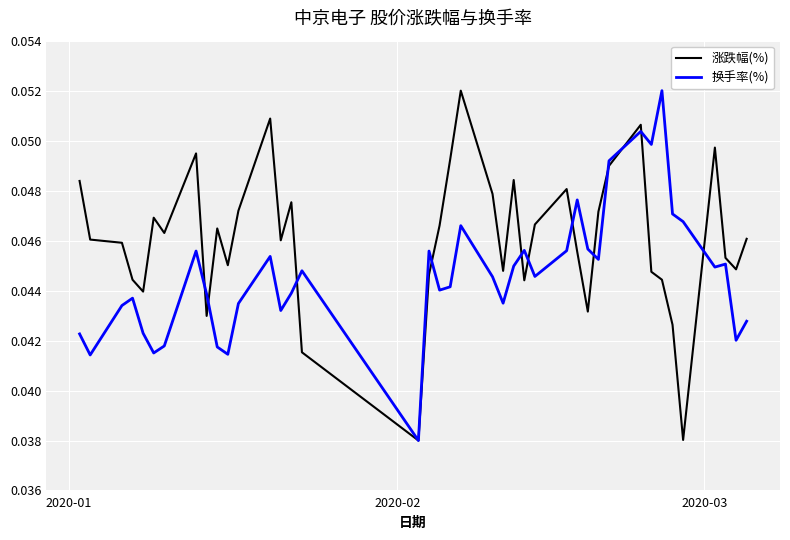

List the series in order of their overall mean, lowest first.

换手率(%), 涨跌幅(%)